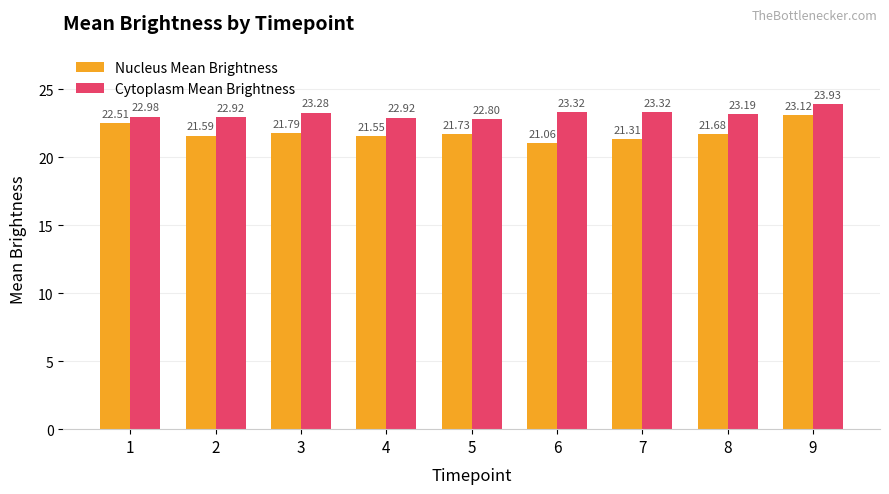

What is the sum of the Cytoplasm Mean Brightness values at 1 and 5?

45.8